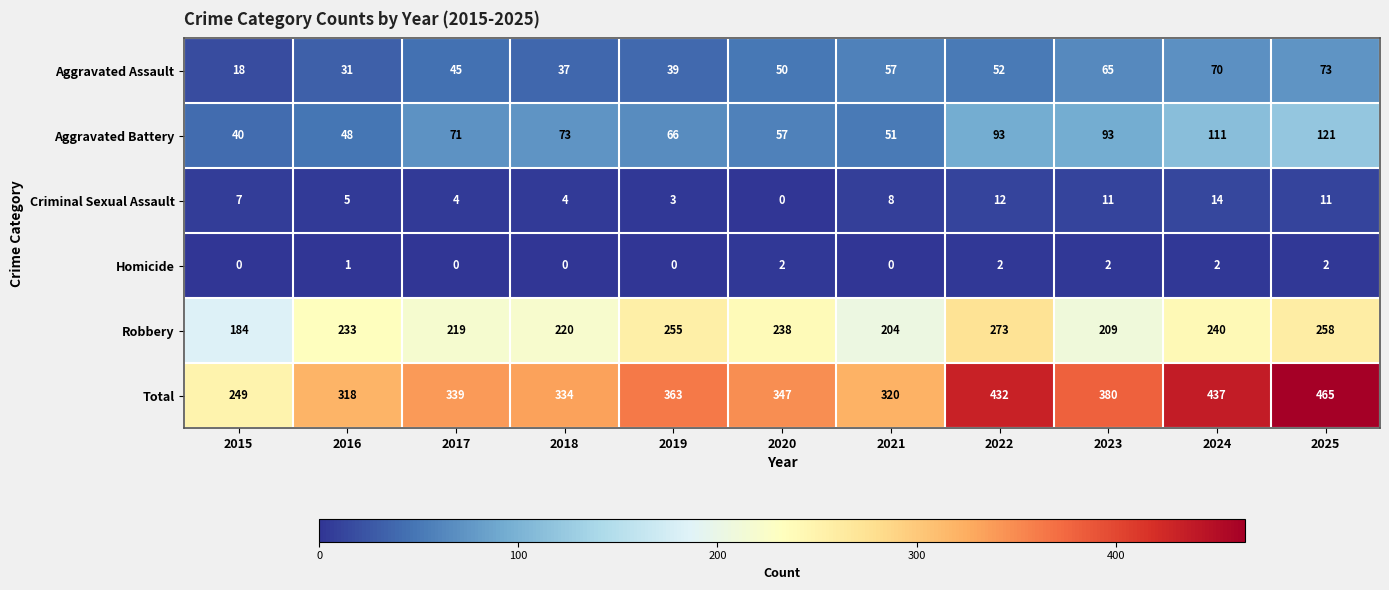

At how many categories does at least one series exceed 187?

11